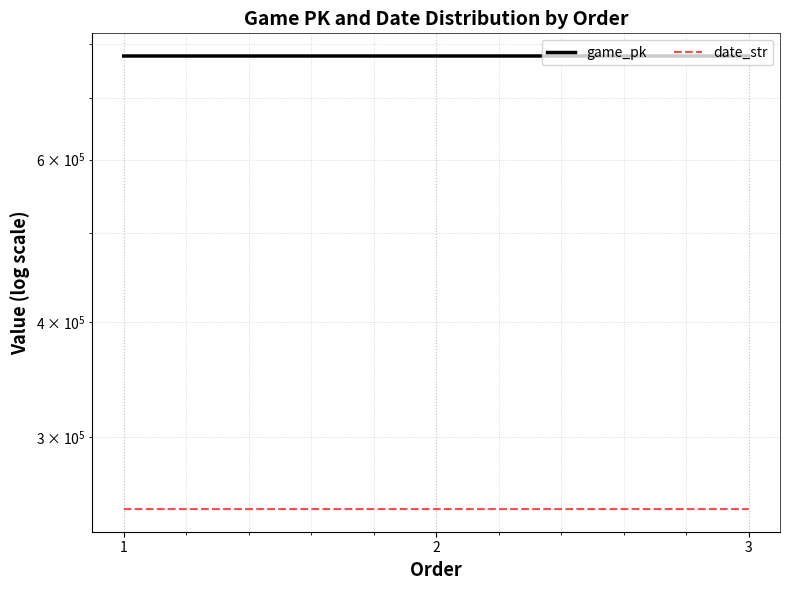

Reading left to right, extract all data points from this chart.

game_pk: 777237	777252	777261
date_str: 250705	250704	250703